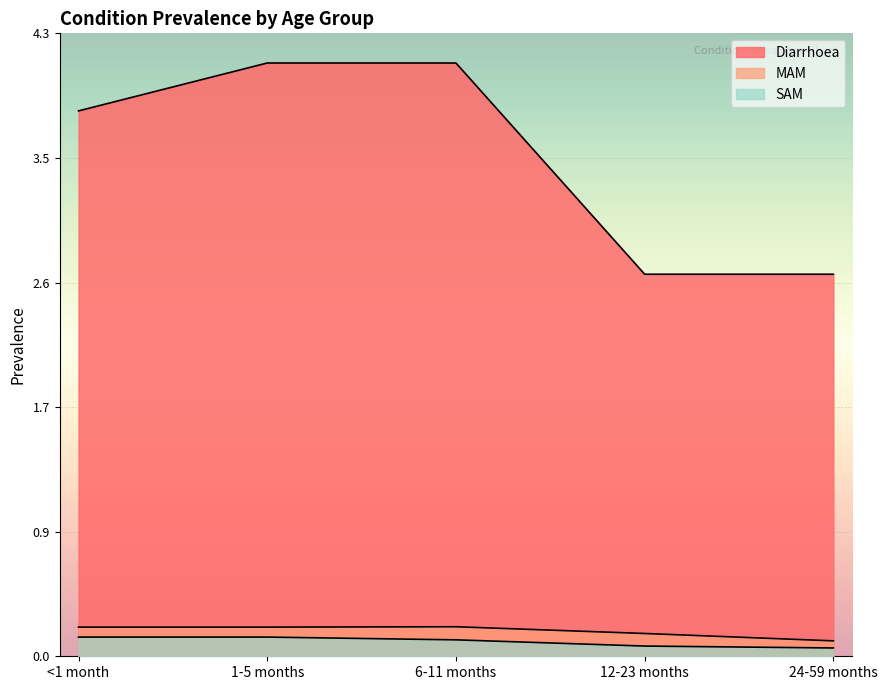

Which category has the lowest value in the SAM series?

24-59 months